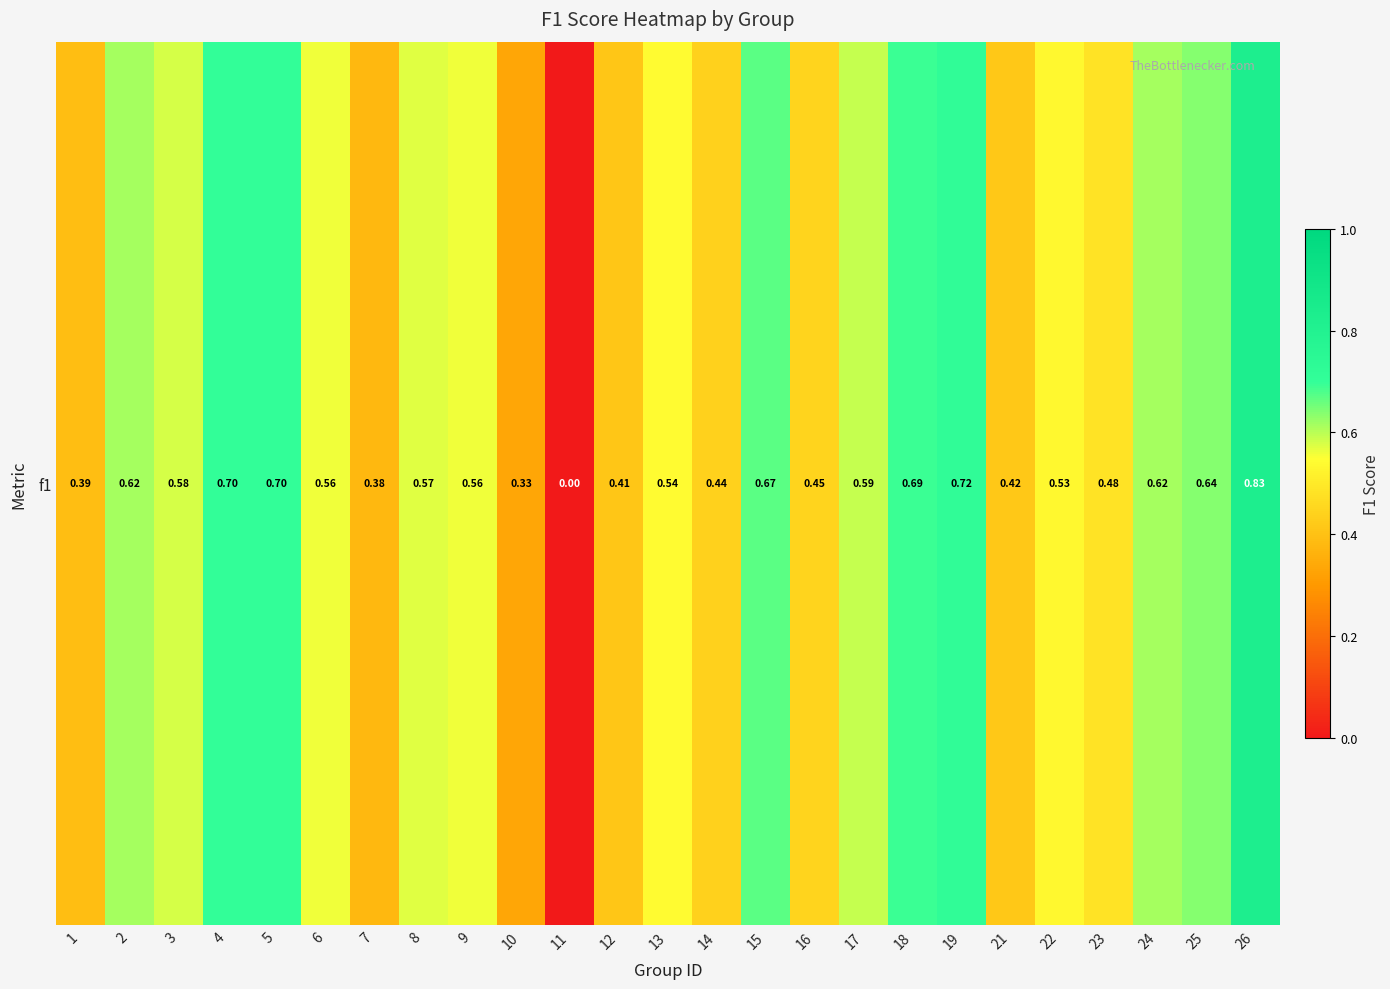

List the labels in order of value, smallest first.

11, 10, 7, 1, 12, 21, 14, 16, 23, 22, 13, 6, 9, 8, 3, 17, 2, 24, 25, 15, 18, 4, 5, 19, 26